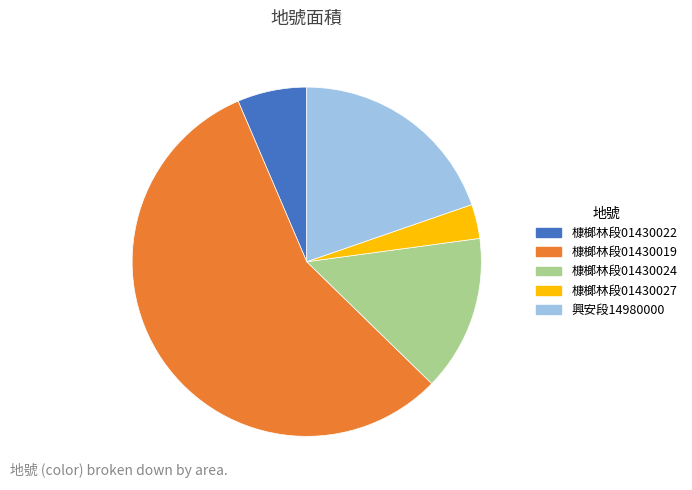

Approximately how many times larger is the value at 槺榔林段01430019 compared to 興安段14980000?

2.9